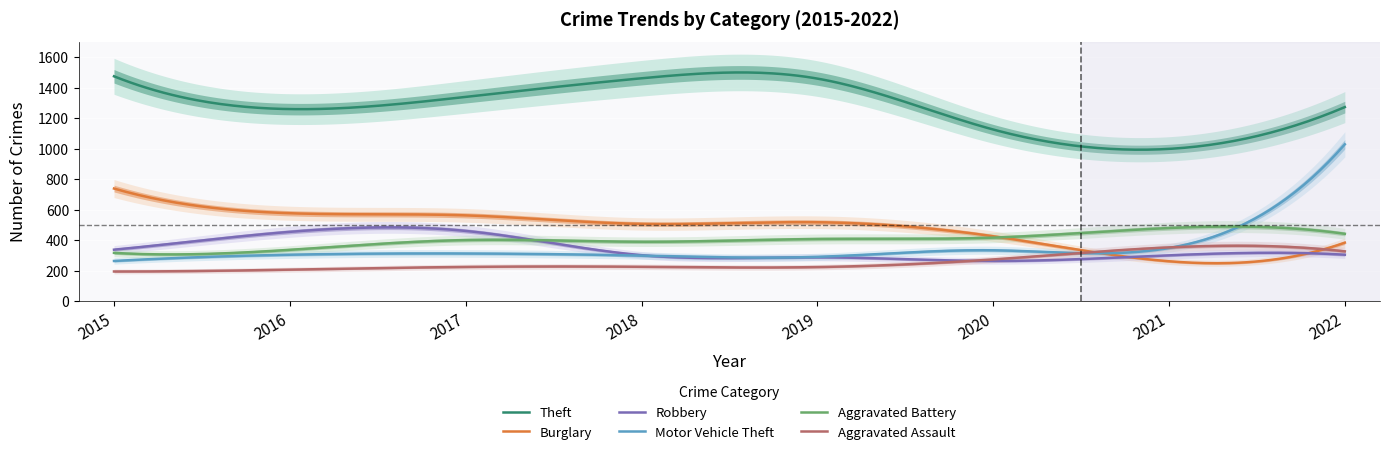

True or false: Robbery has more than 1 points higher than both neighbors.

True